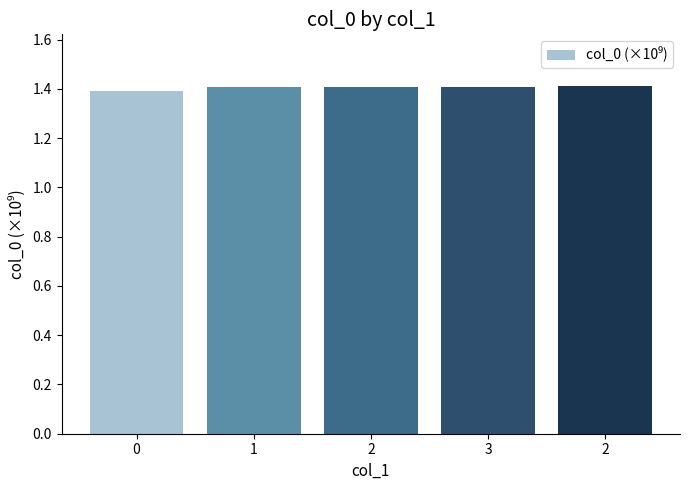

Does the chart contain any negative values?

No